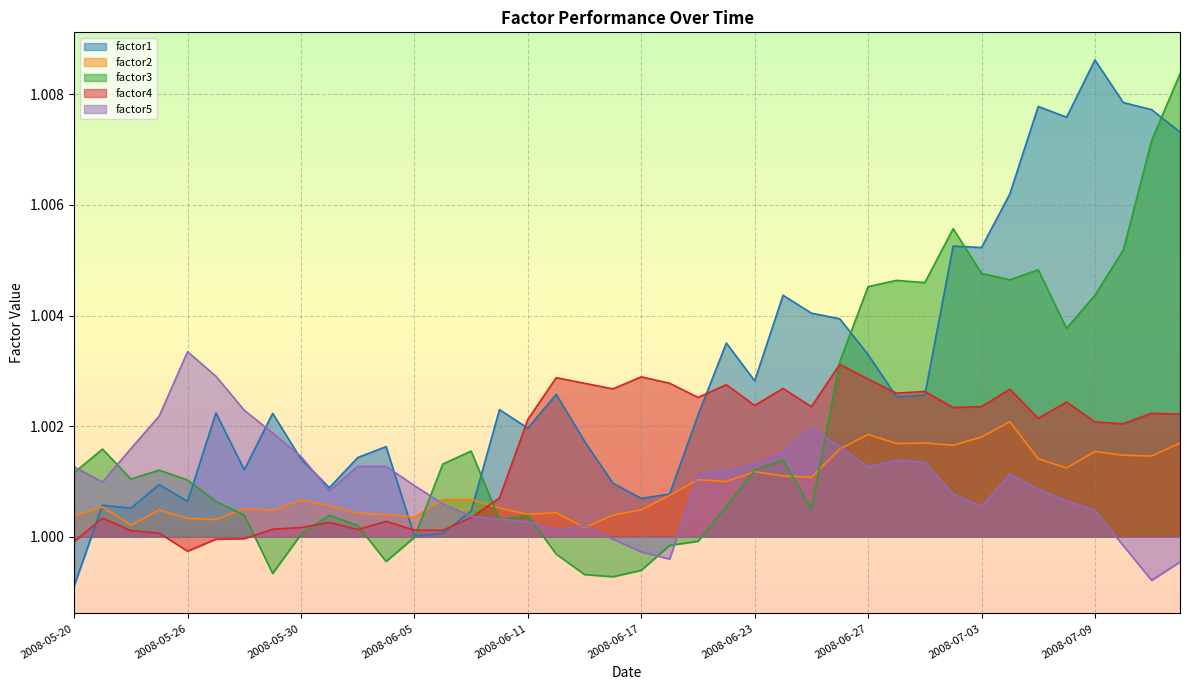

What is the approximate value of factor2 at 2008-06-06?

1.0